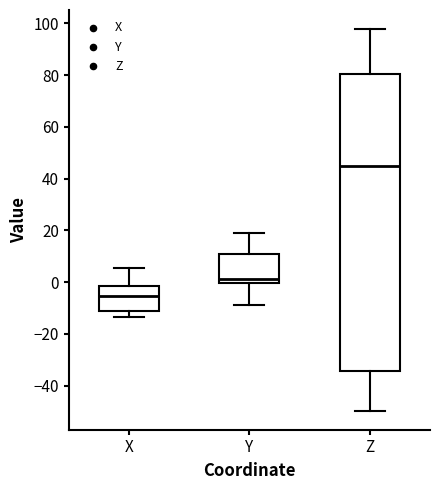

Where does the median line of the box for X sit on the y-axis? The values are not printed on the chart, so give them approximately, as read against the axis.

-6